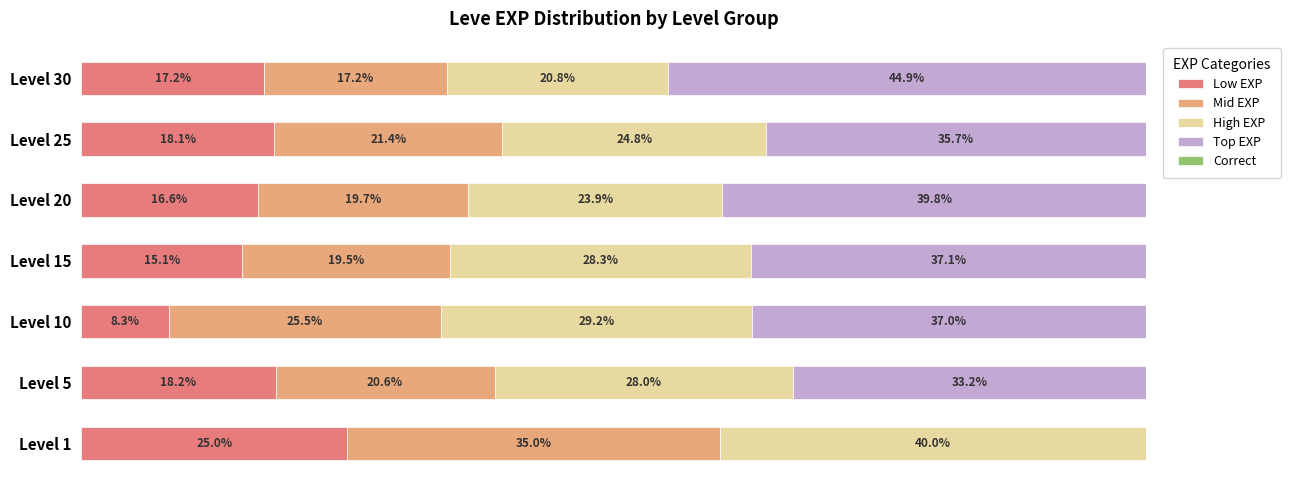

At which label does Low EXP reach its peak?

Level 1